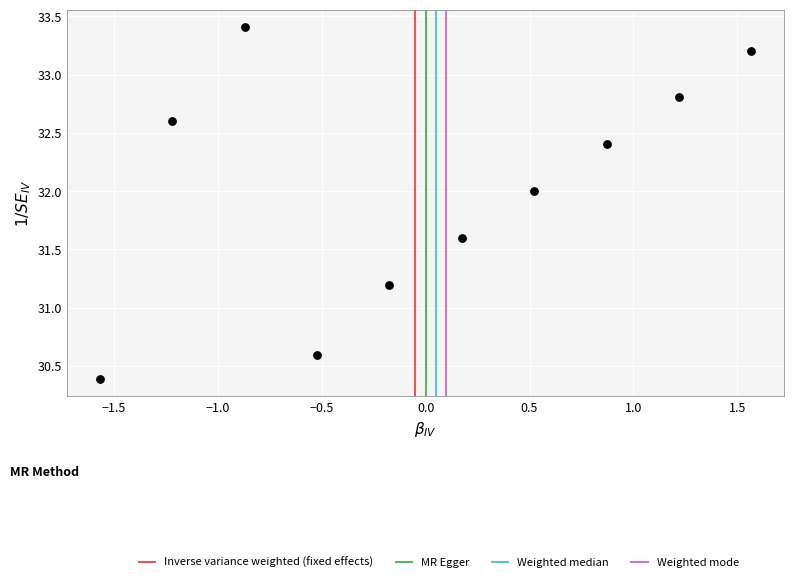

What is the range of X values (max minus min)?

3.1